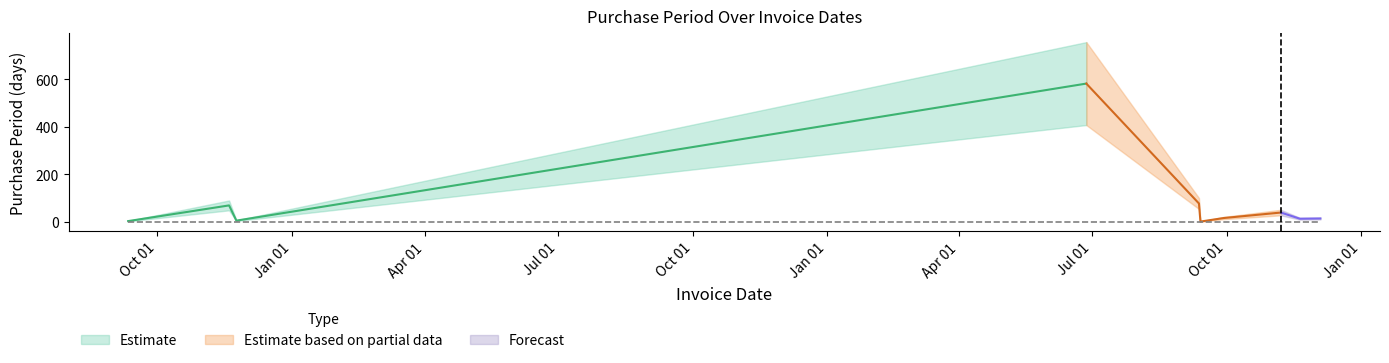

What is the average value?

82